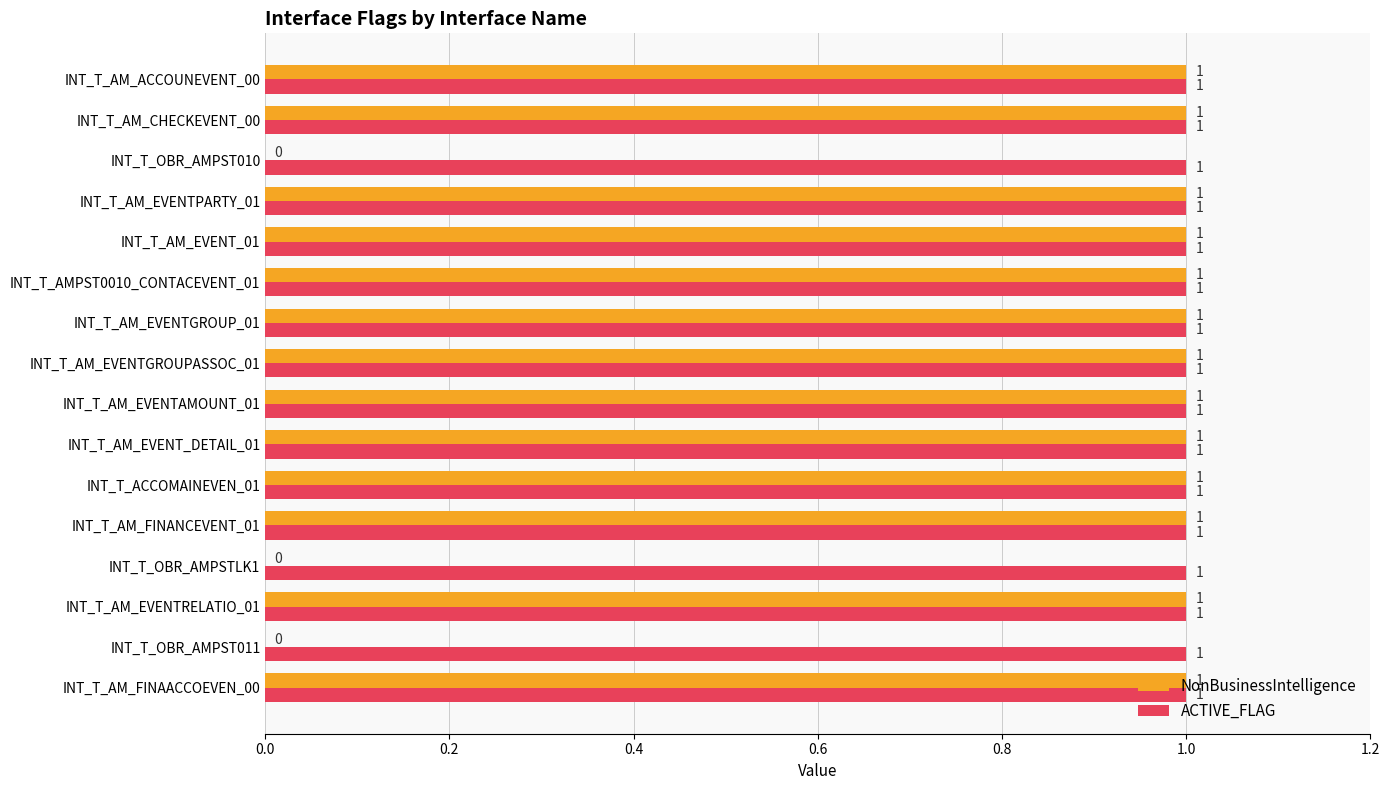

True or false: NonBusinessIntelligence has a value of 1 at INT_T_AMPST0010_CONTACEVENT_01.

True